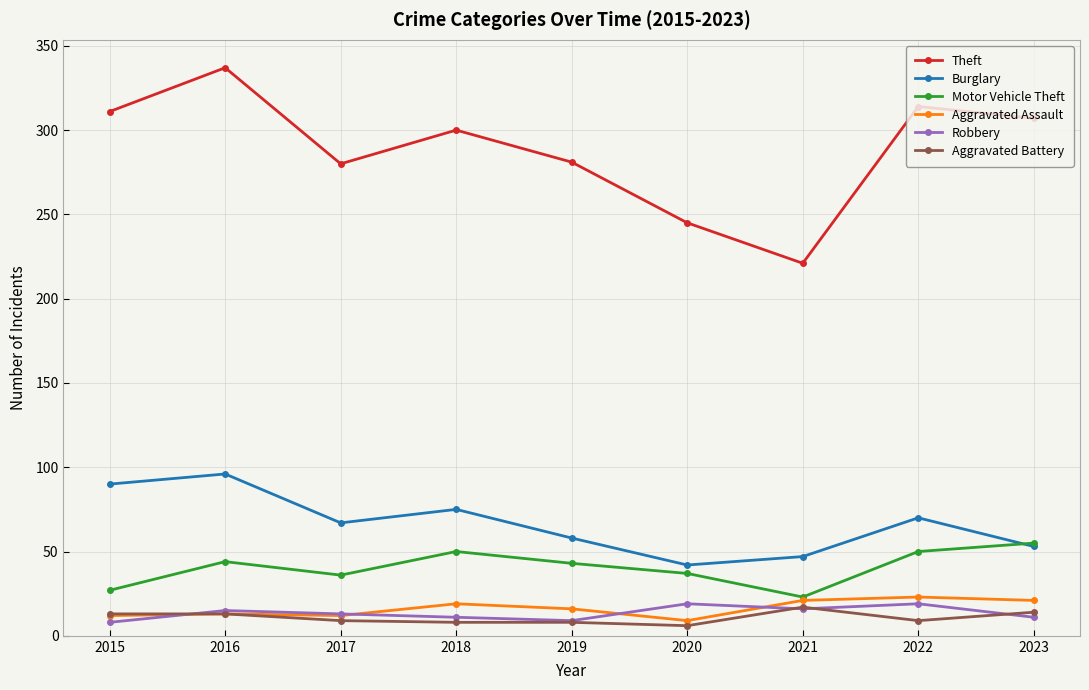

Is the value of Burglary at 2021 greater than the value of Aggravated Assault at 2018?

Yes